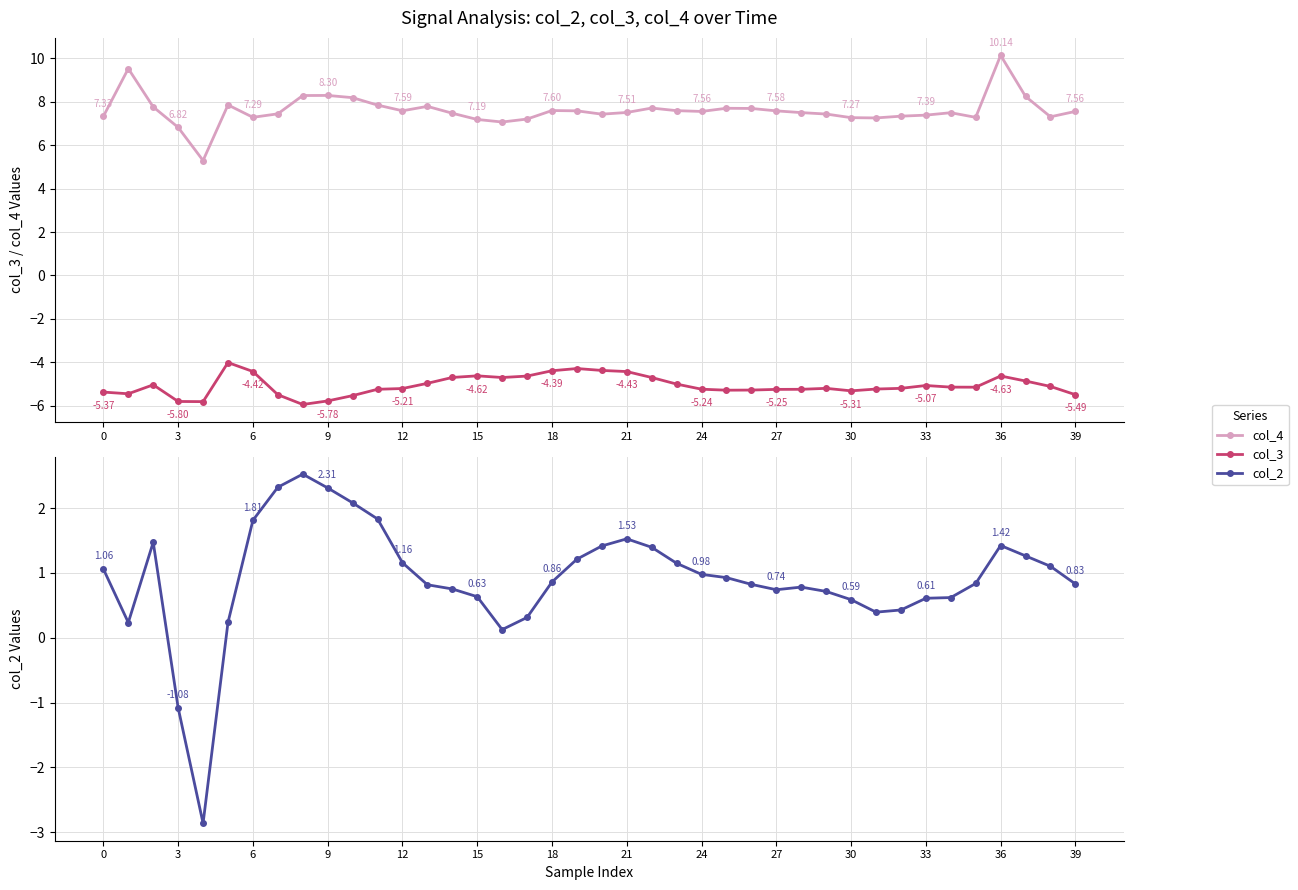

What is the total value across all series at 37?

4.6